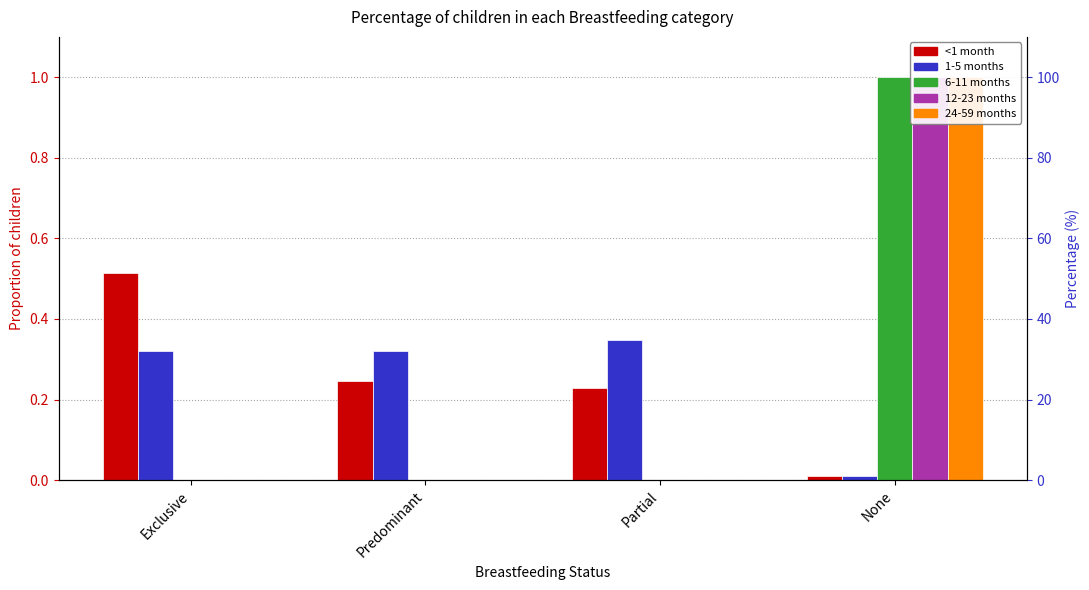

Are the bars grouped side by side (vs. stacked)?

Yes